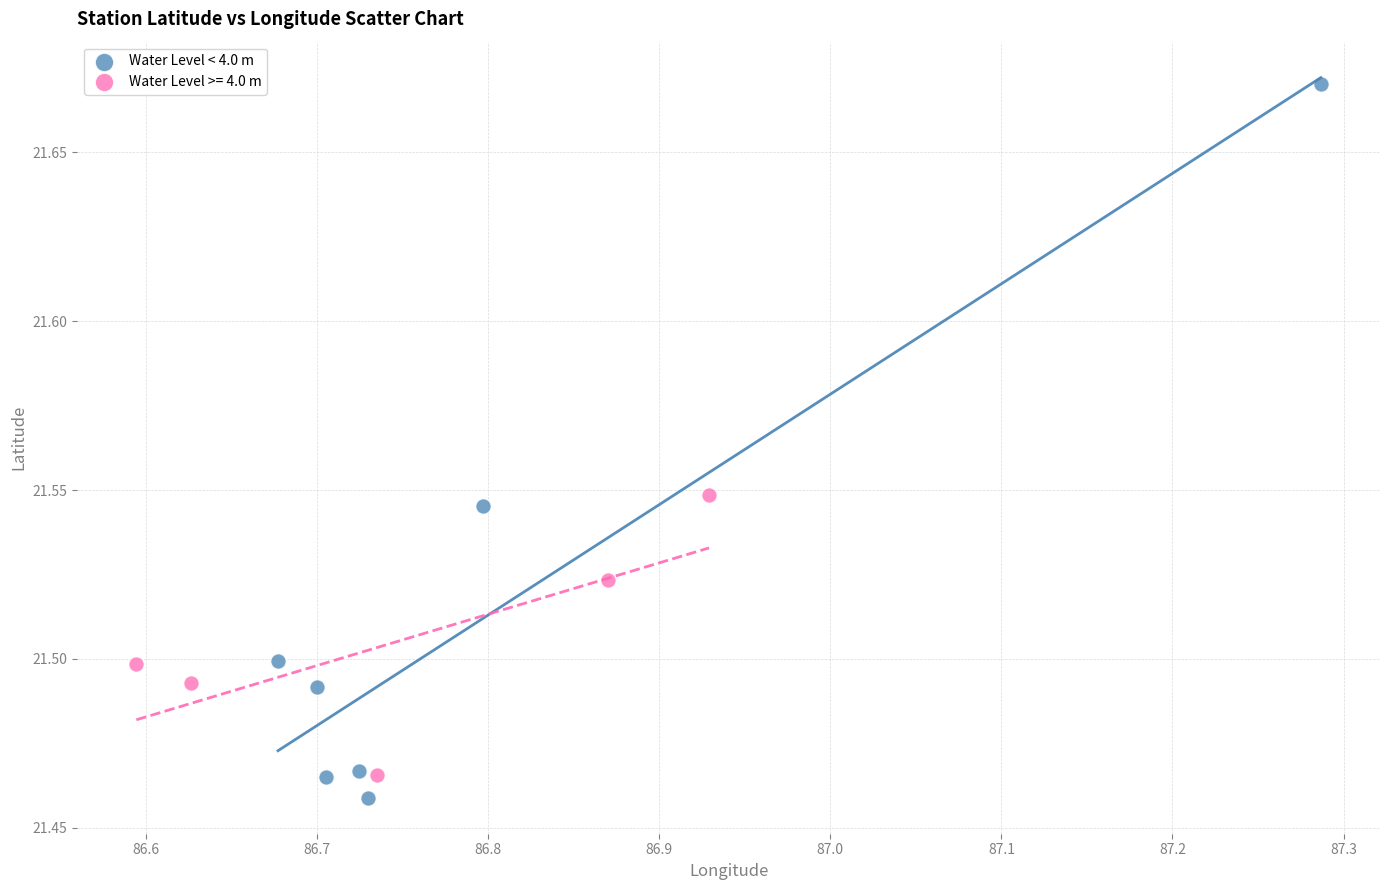

Which series has the widest spread of Y values?

Water Level < 4.0 m